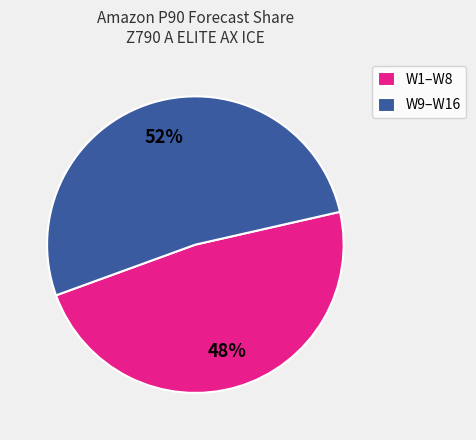

Which category accounts for the majority?

W9–W16